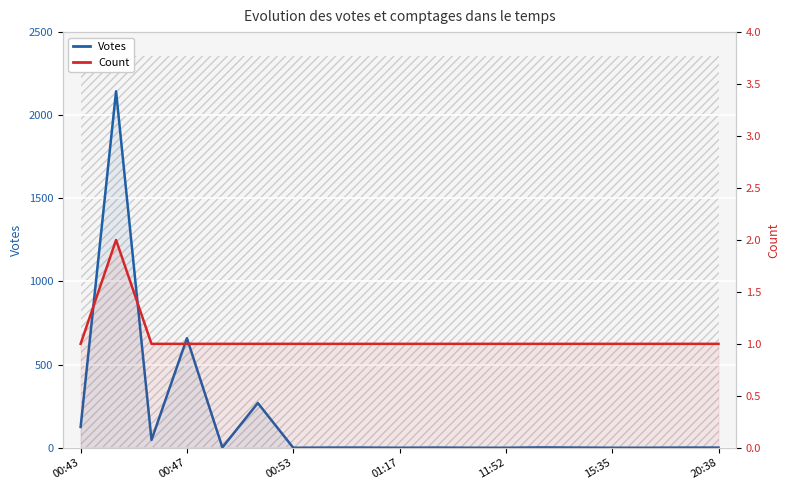

List the series in order of their overall mean, highest first.

Votes, Count